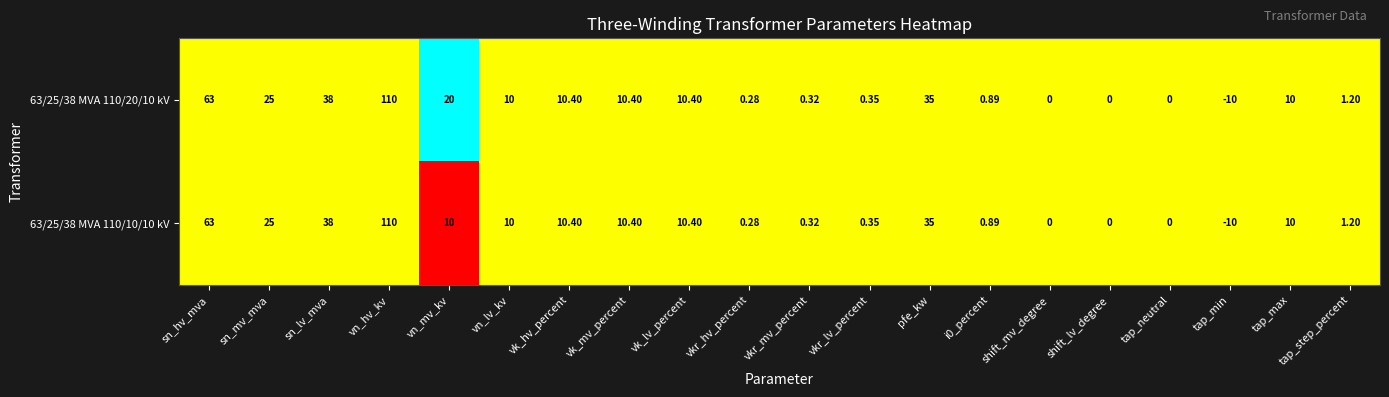

Where is 63/25/38 MVA 110/20/10 kV nearest to the value 50?

sn_lv_mva